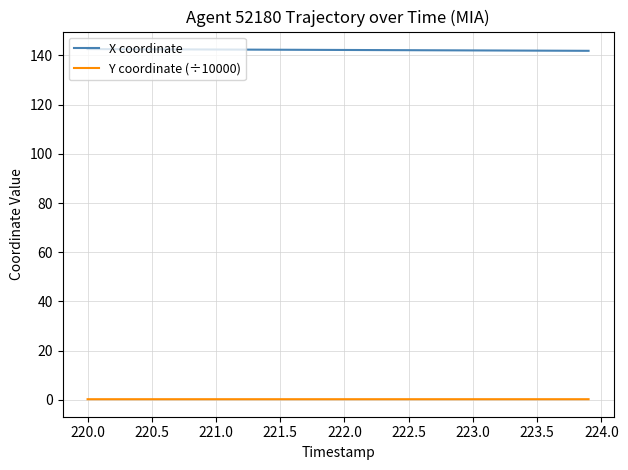

Which series has the largest total across all categories?

X coordinate